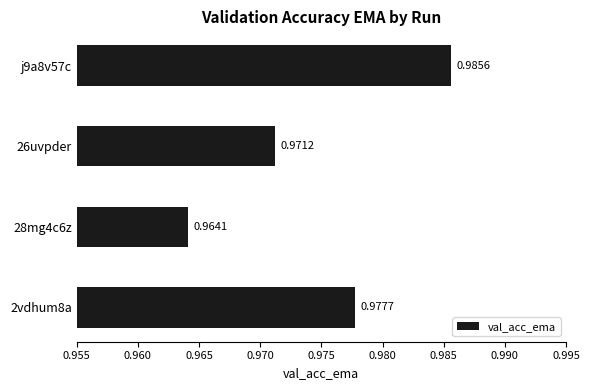

What is the sum of all values?

3.9